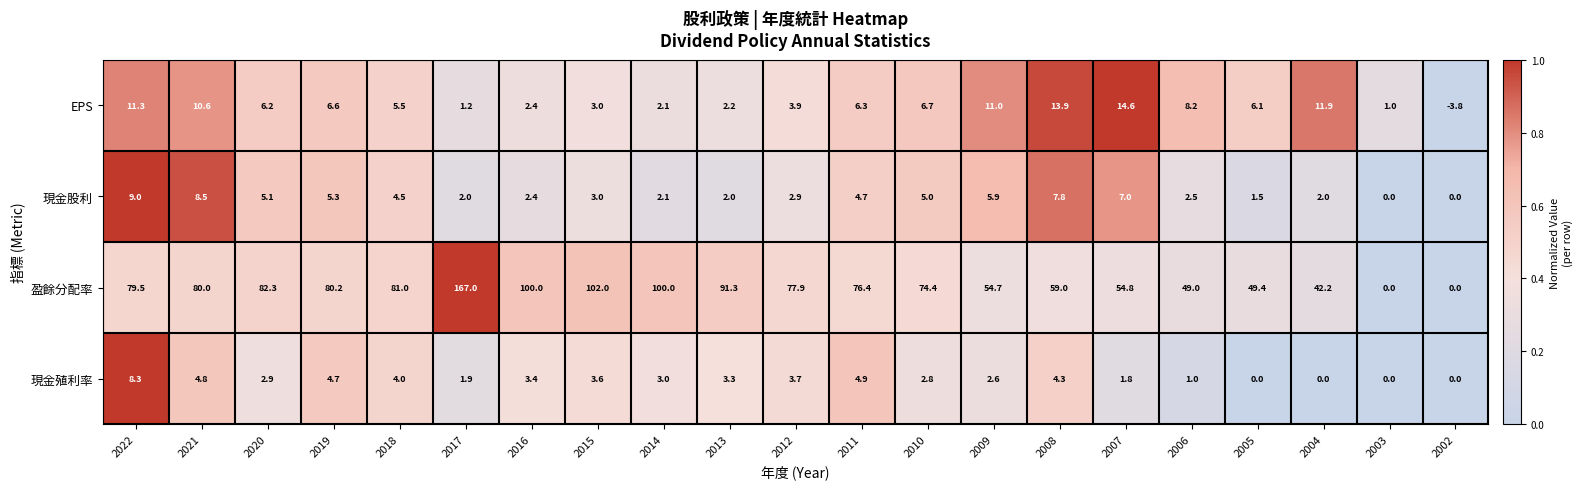

How many data points does each series have?

21